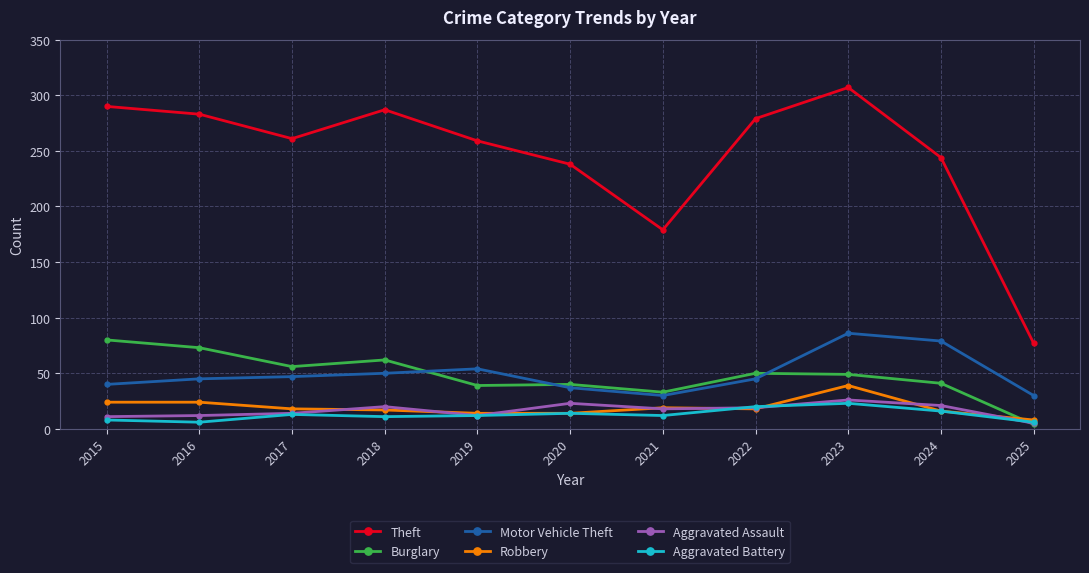

At which category does the chart reach its peak across all series?

2023